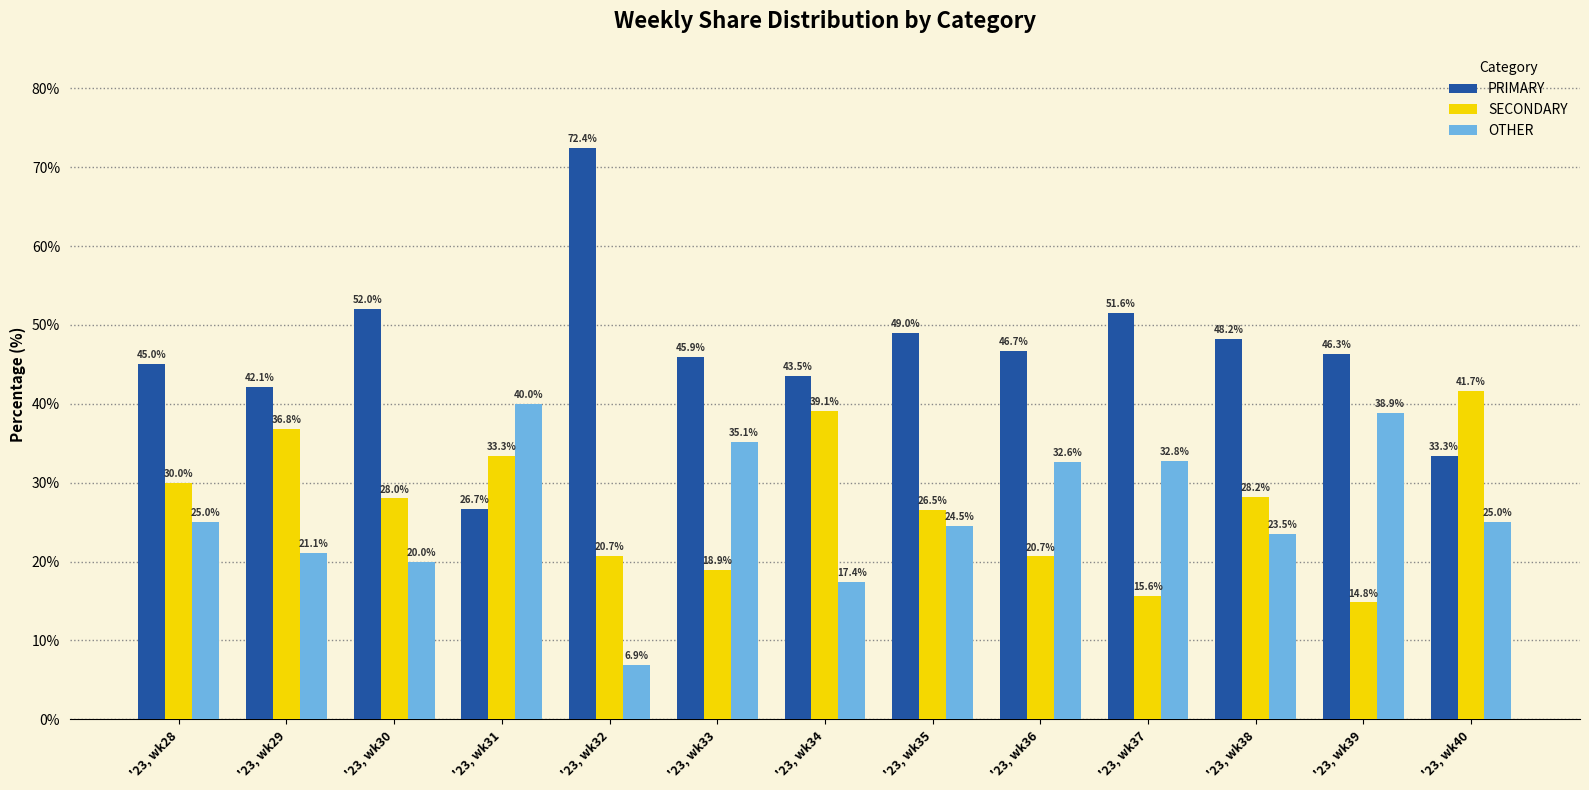

How many series are shown in this chart?

3